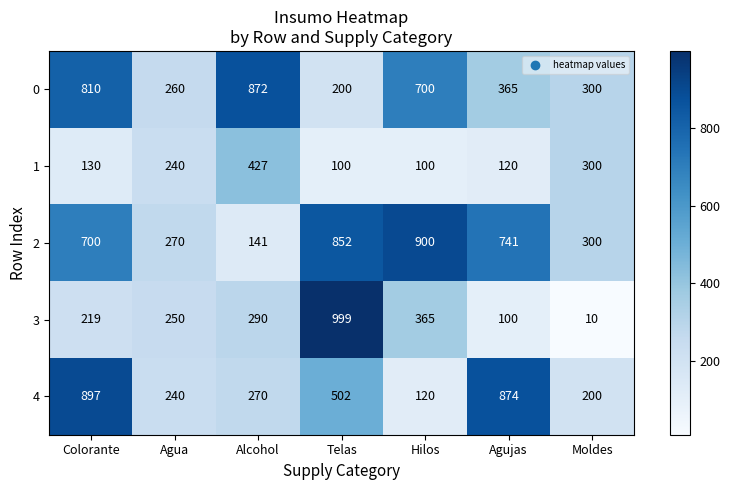

Rank the series by their maximum value, from highest to lowest.

3, 2, 4, 0, 1